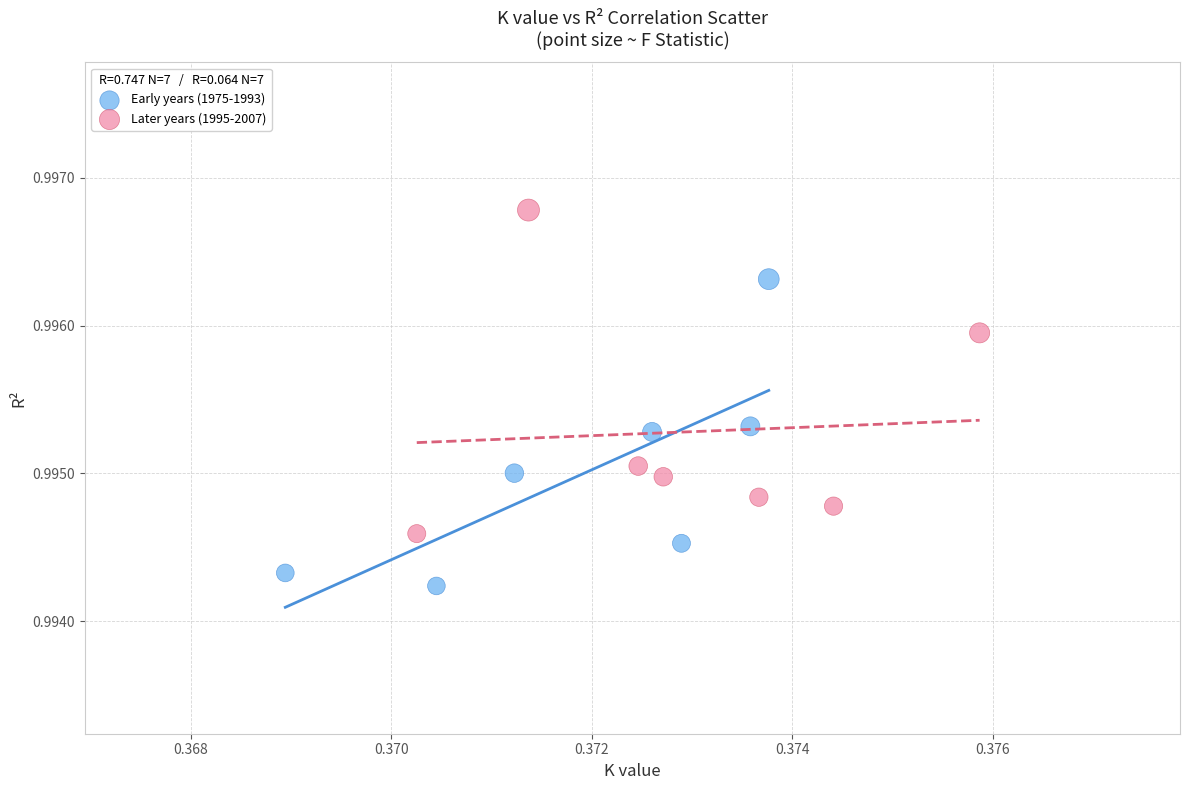

Which series contains the highest Y value?

Later years (1995-2007)